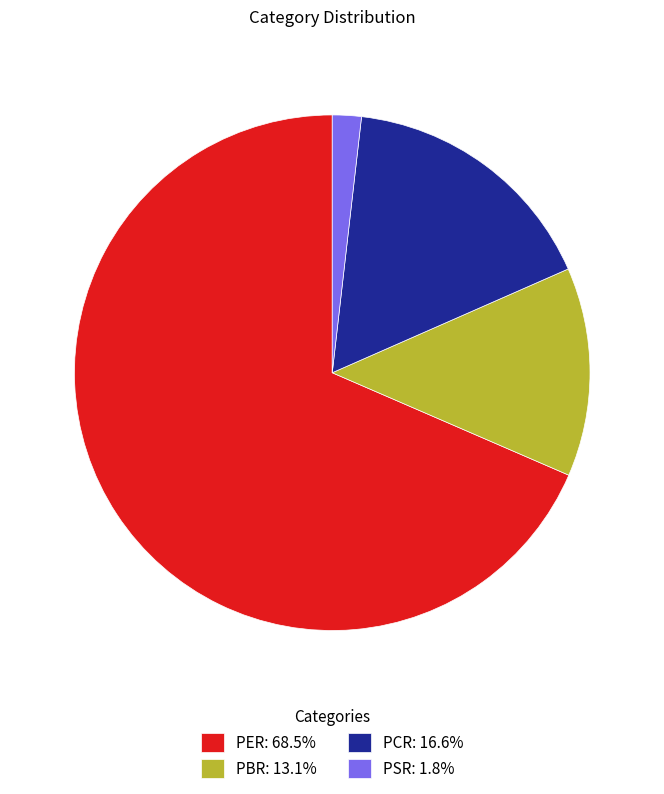

Does any single category account for the majority?

Yes